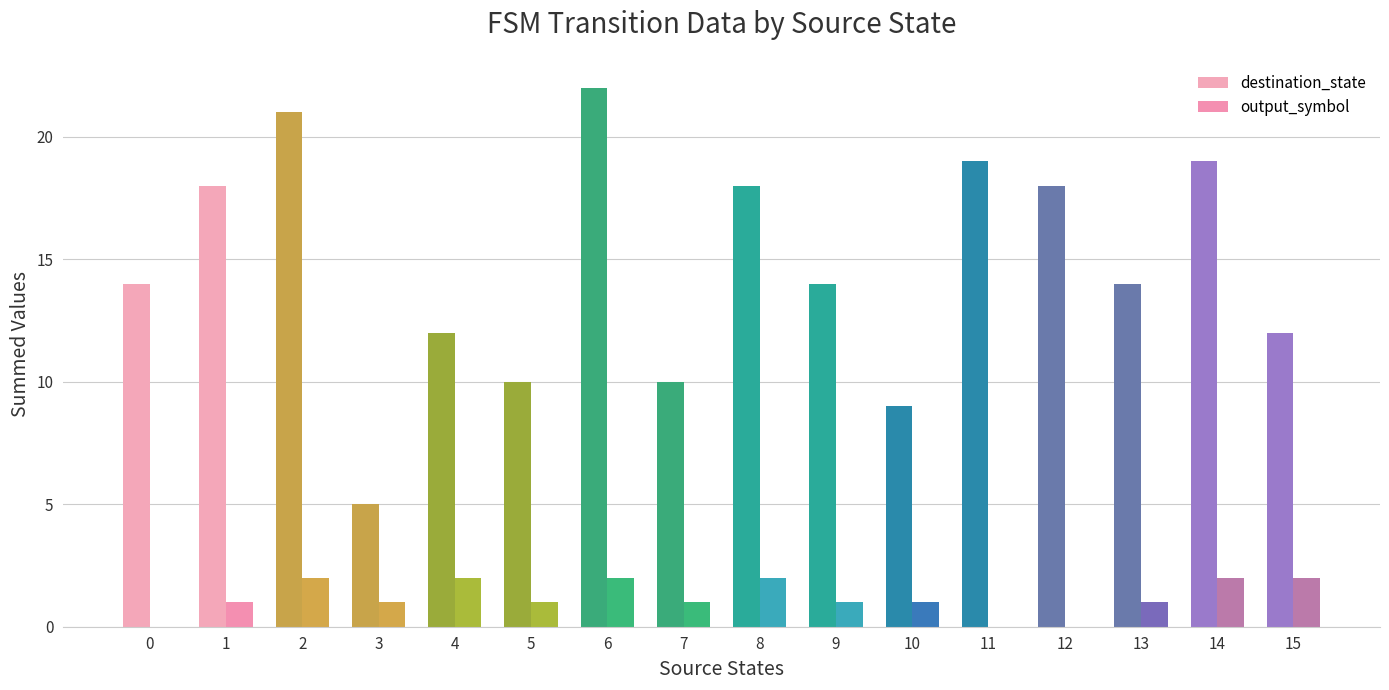

Are the bars horizontal?

No